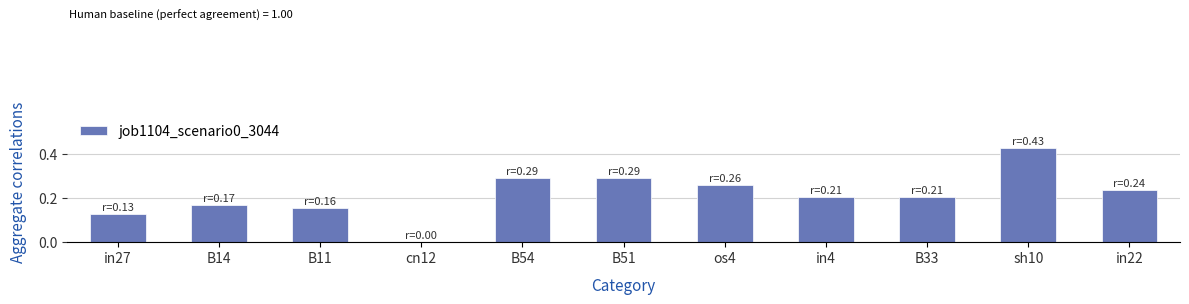

What is the sum of all values?

2.4